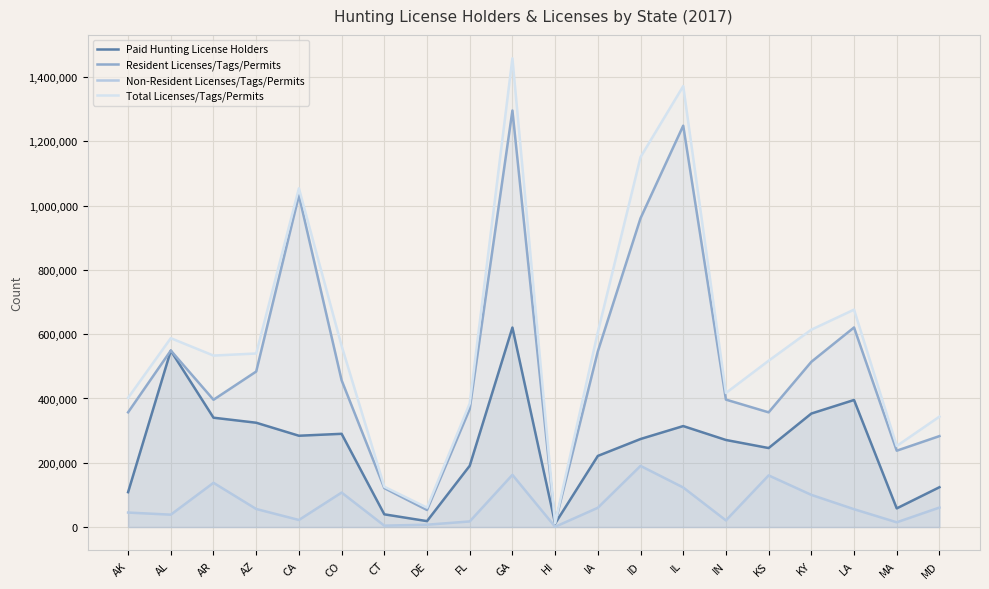

What is the total value across all series at IN?

1105123